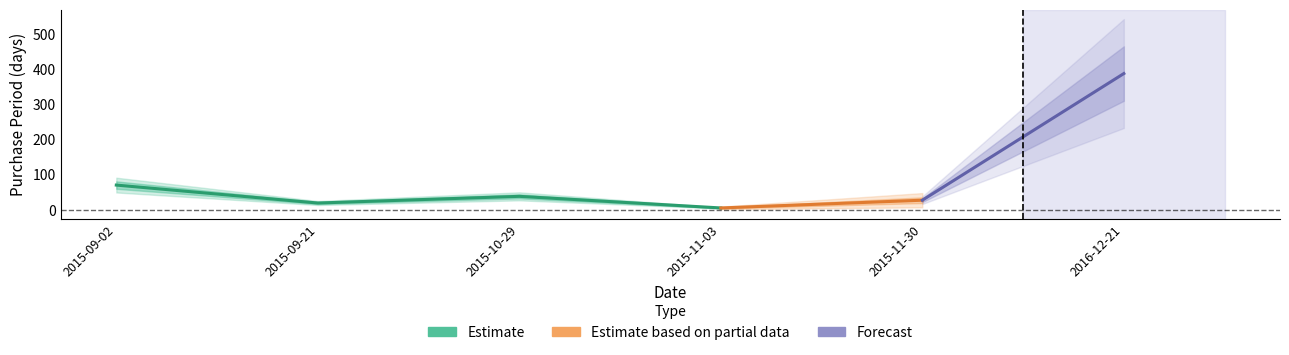

What is the change in value from 2015-09-02 to 2015-11-30?

-43